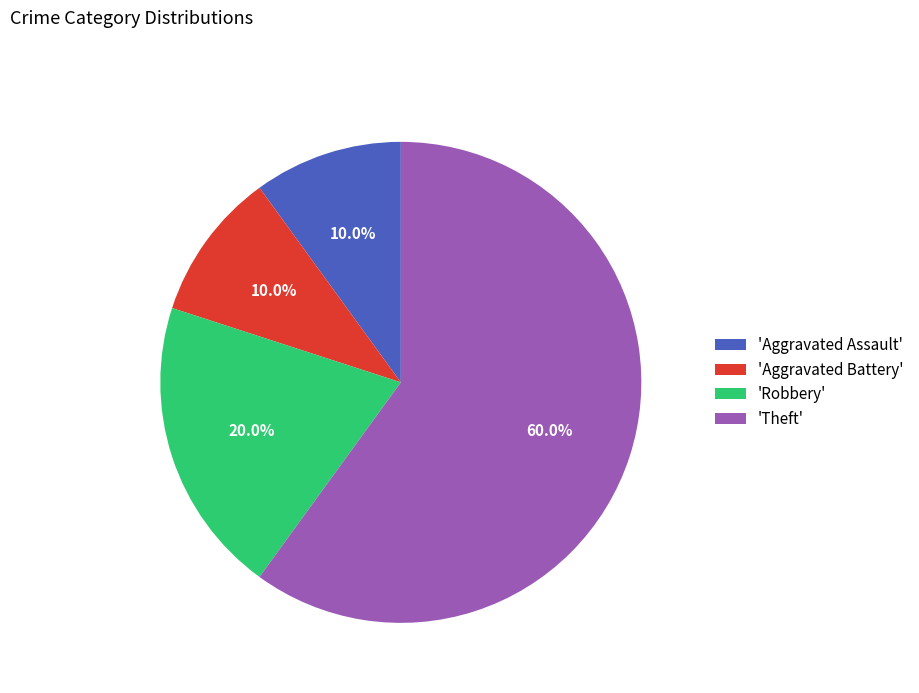

Which slice represents more than half of the pie?

'Theft'